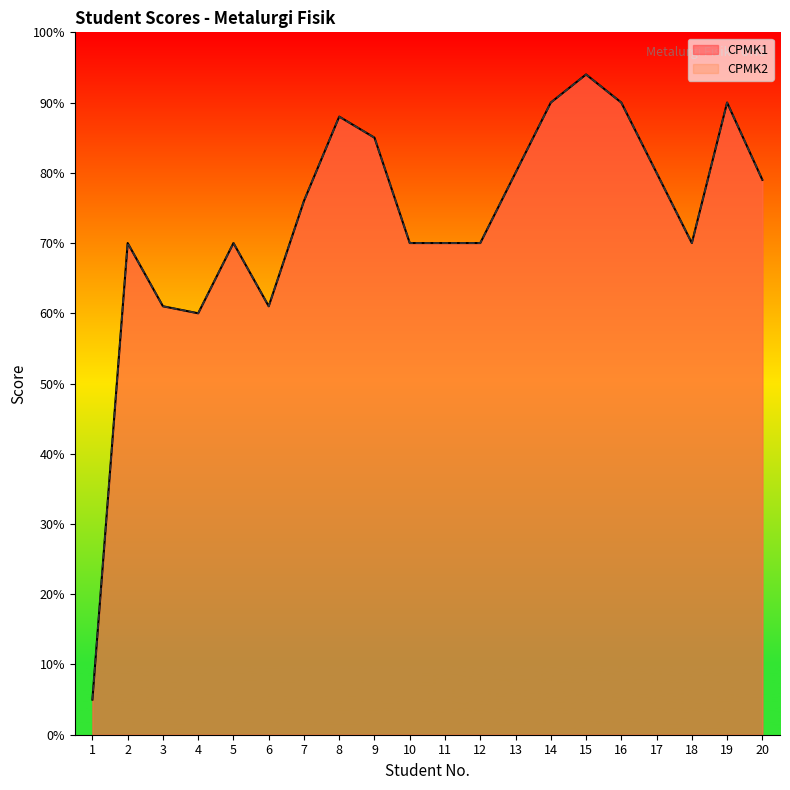

Is it true that CPMK1 equals 59 at 14?

False